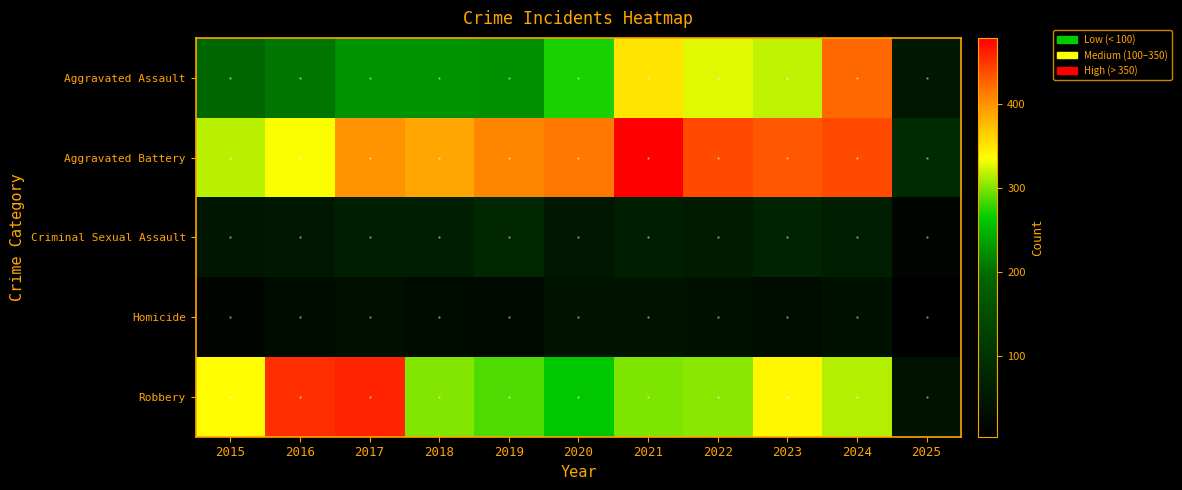

At how many categories does at least one series exceed 261?

10